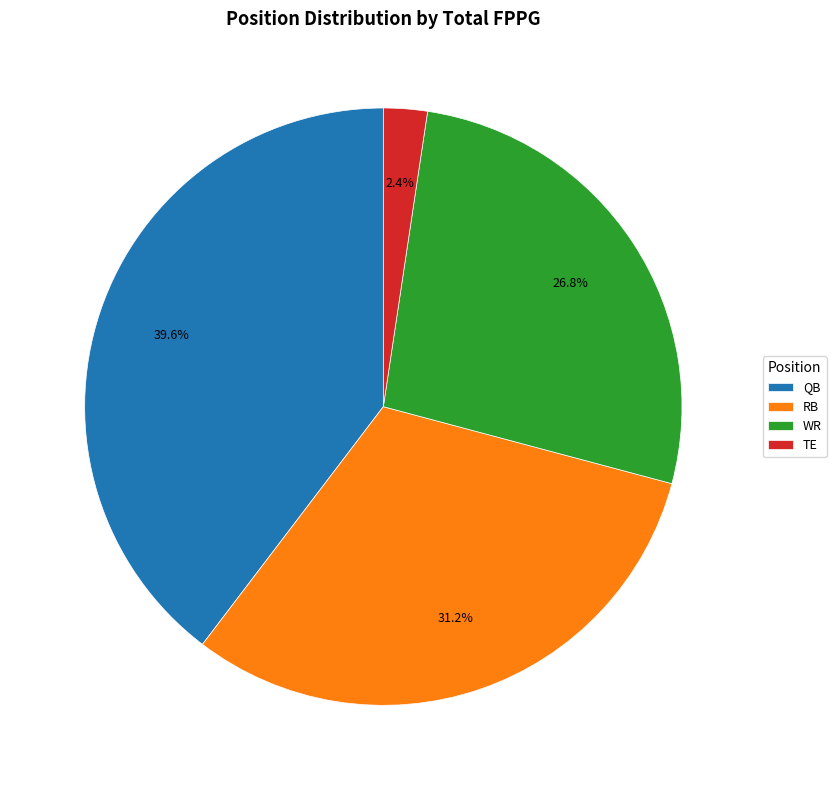

Does any single category account for the majority?

No